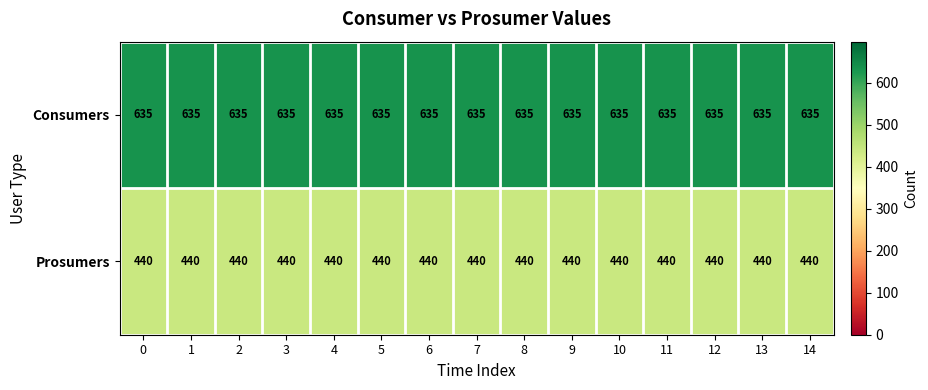

List the series in order of their overall mean, highest first.

Consumers, Prosumers